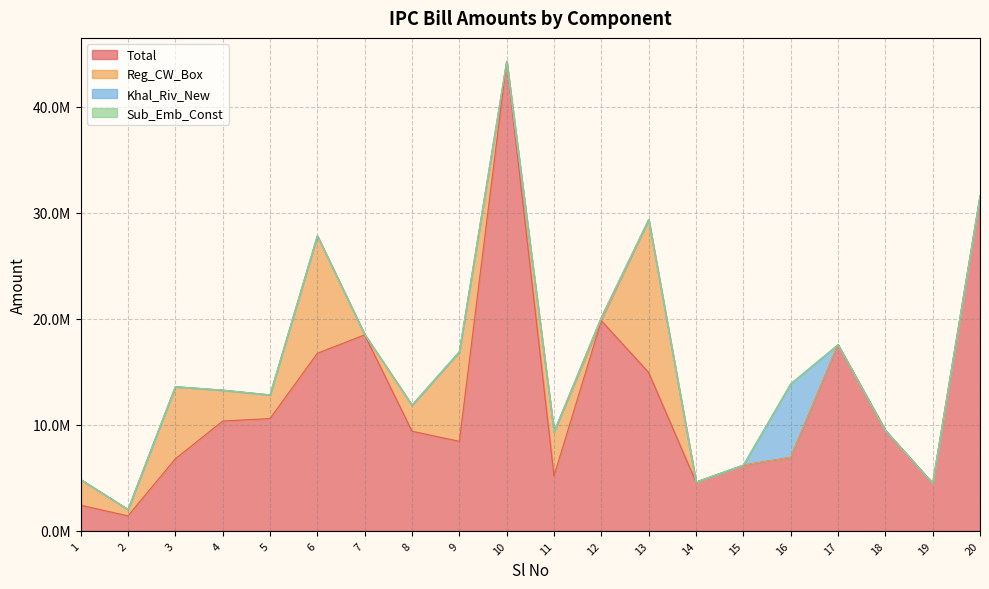

Which series has the widest spread of values?

Total